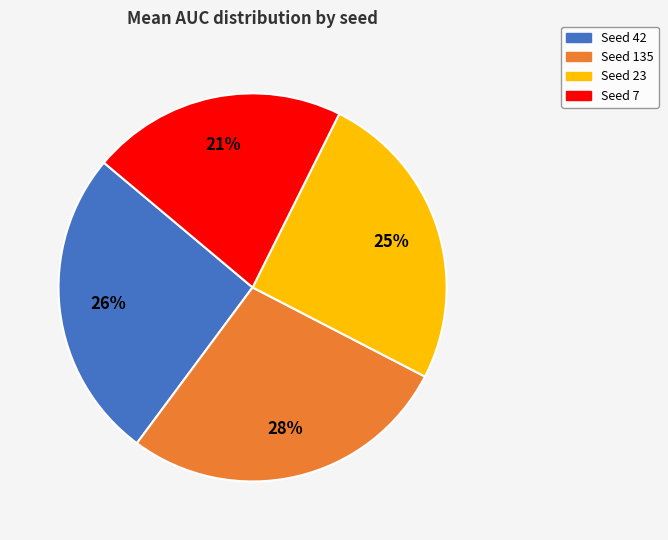

The Seed 135 slice represents 28% of the pie. True or false?

True